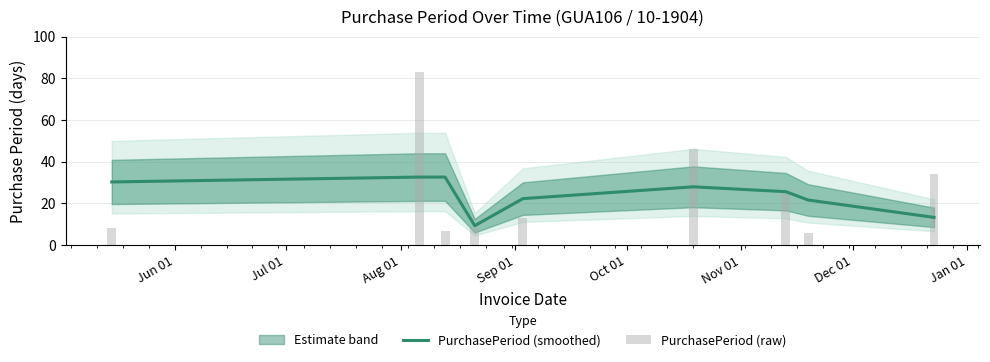

What value does the PurchasePeriod (smoothed) series have at Jul 01?

32.7